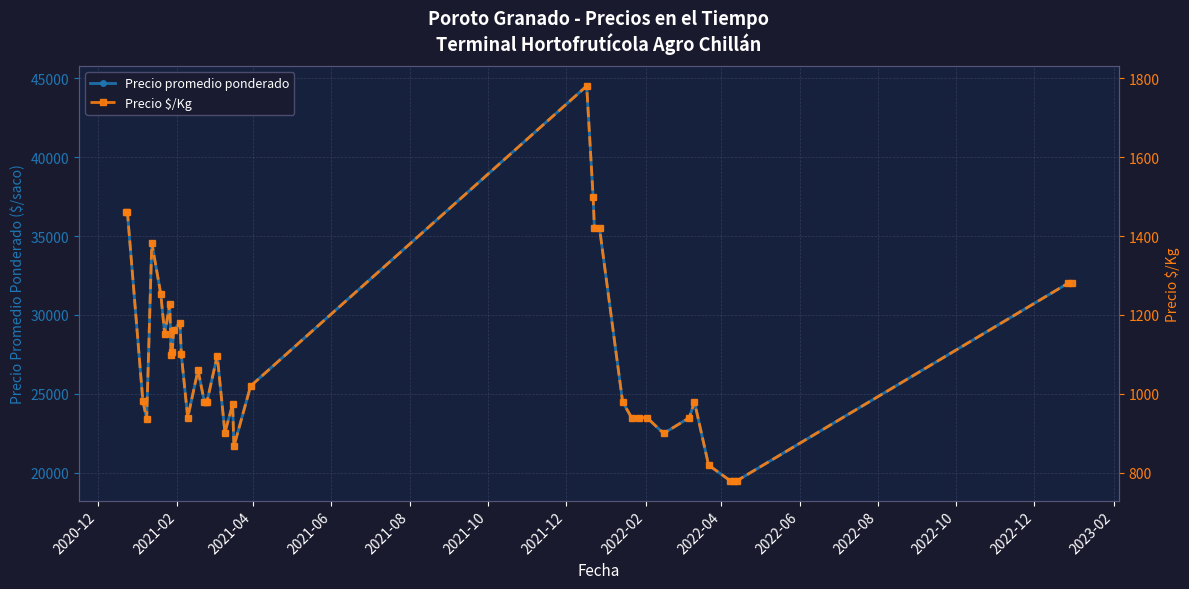

At how many categories does at least one series exceed 24767?

20